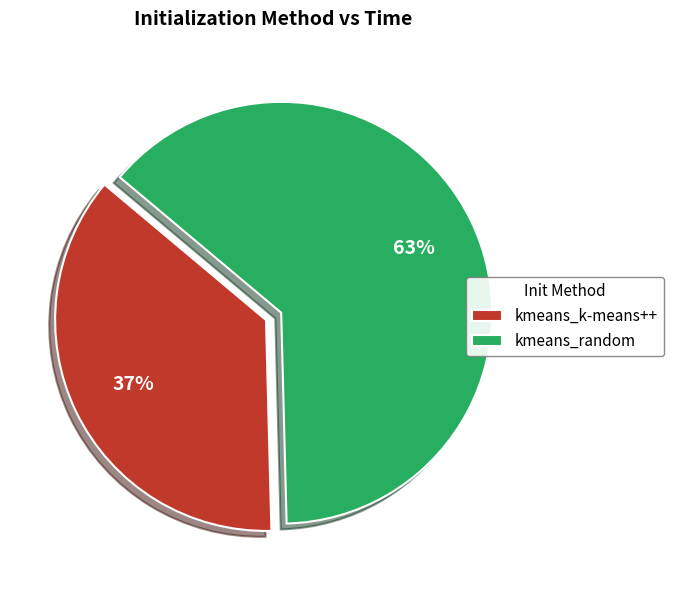

What percentage is the kmeans_random slice, to the nearest percent?

63%